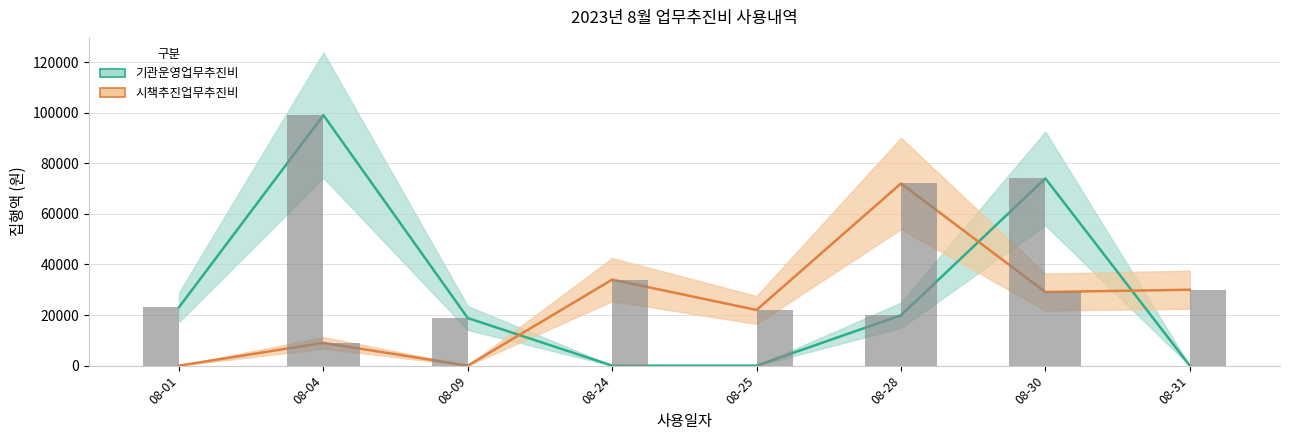

Reading left to right, extract all data points from this chart.

기관운영업무추진비: 23100	99000	18800	0	0	19900	74000	0
시책추진업무추진비: 0	9000	0	34000	22000	72000	29100	30000